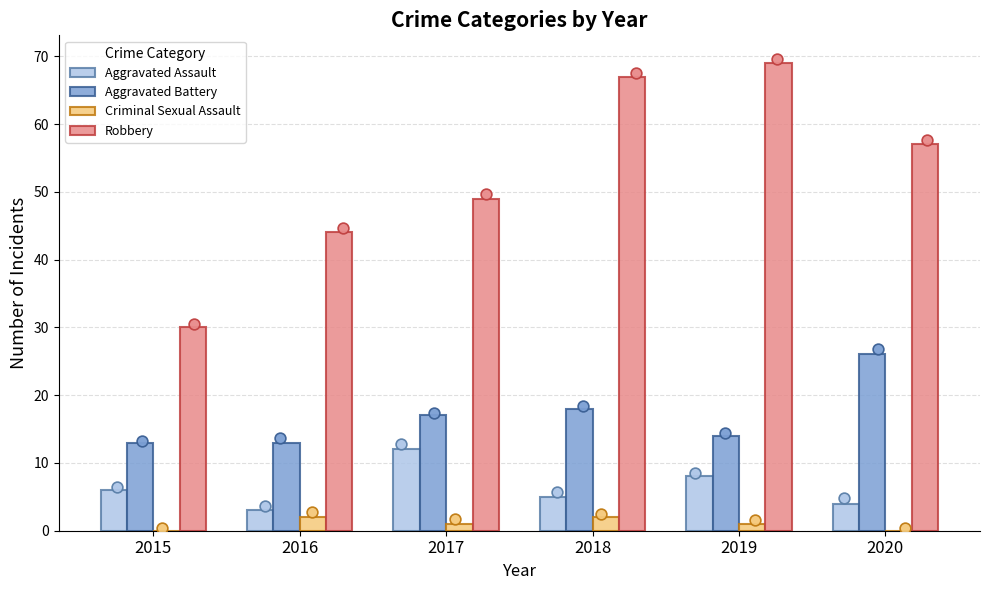

Which series has the largest total across all categories?

Robbery